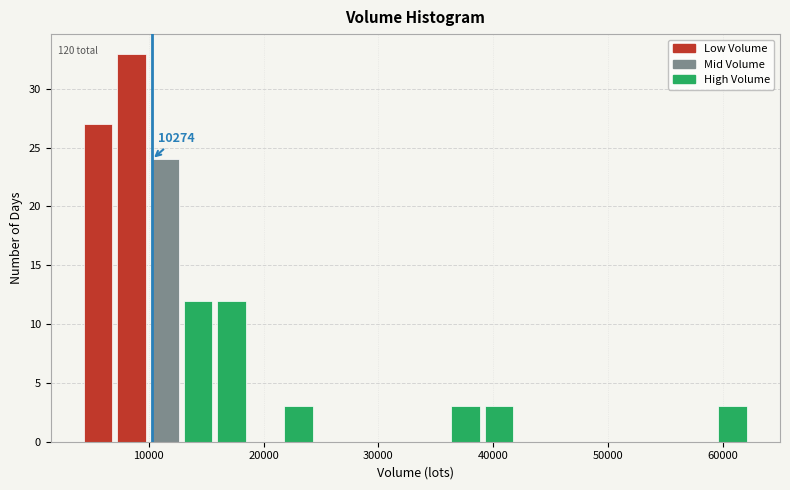

Read against the x-axis, roughly where is the centre of the tallest bar?

8000